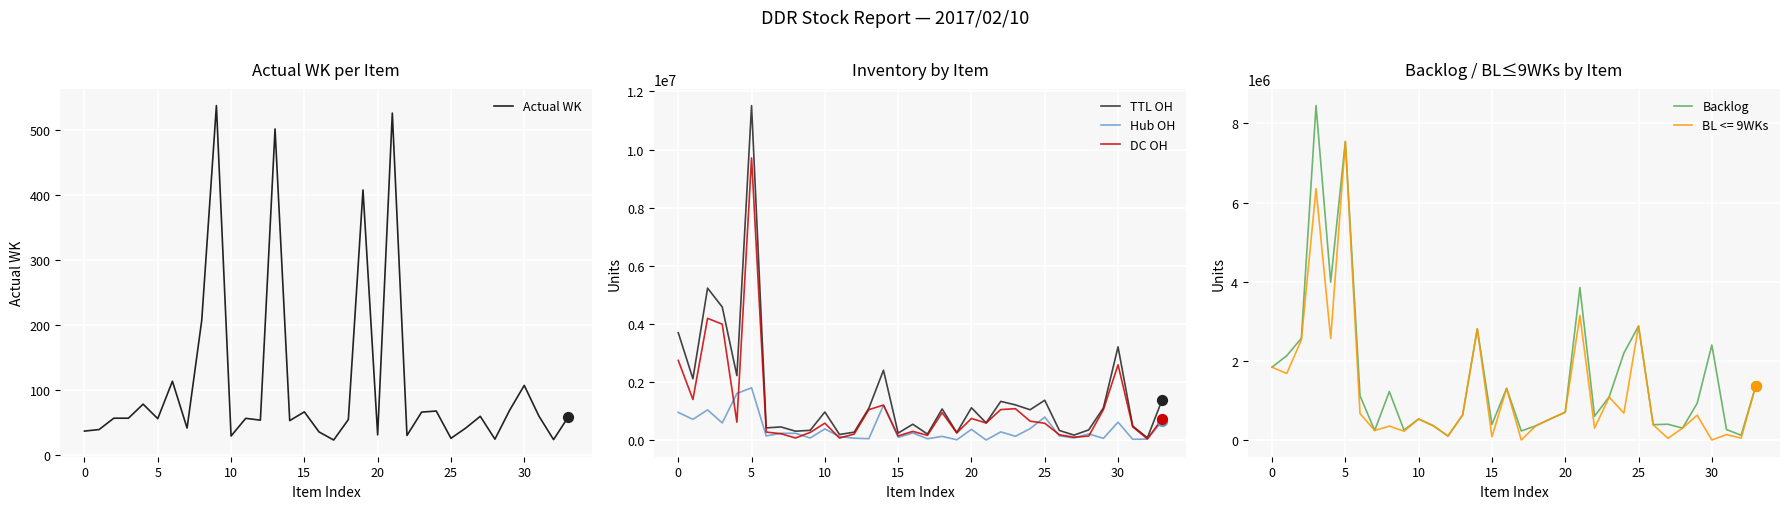

Which series has the largest total across all categories?

Backlog